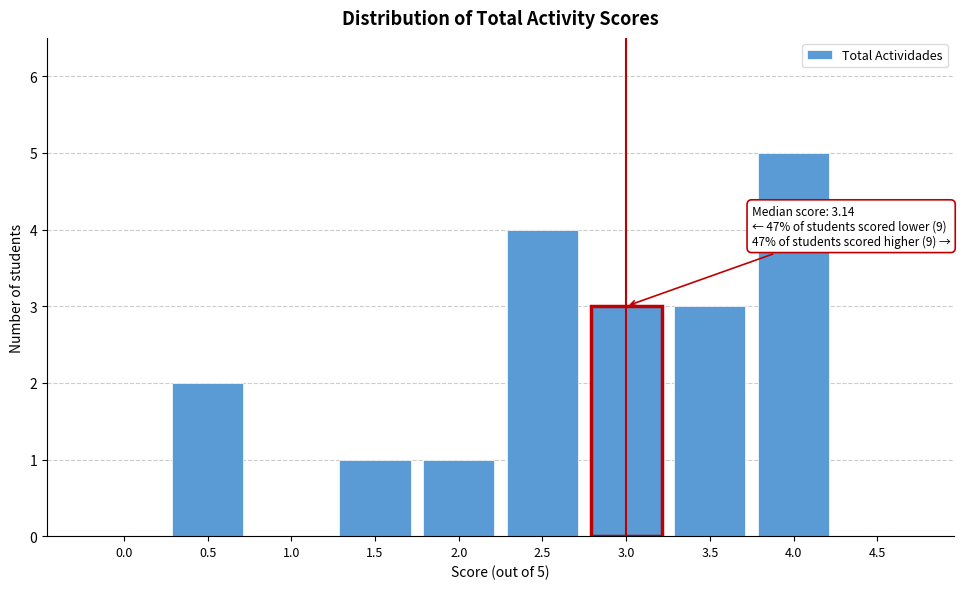

Reading left to right, transcribe all the data shown in this chart.

0.0=0	0.5=2	1.0=0	1.5=1	2.0=1	2.5=4	3.0=3	3.5=3	4.0=5	4.5=0